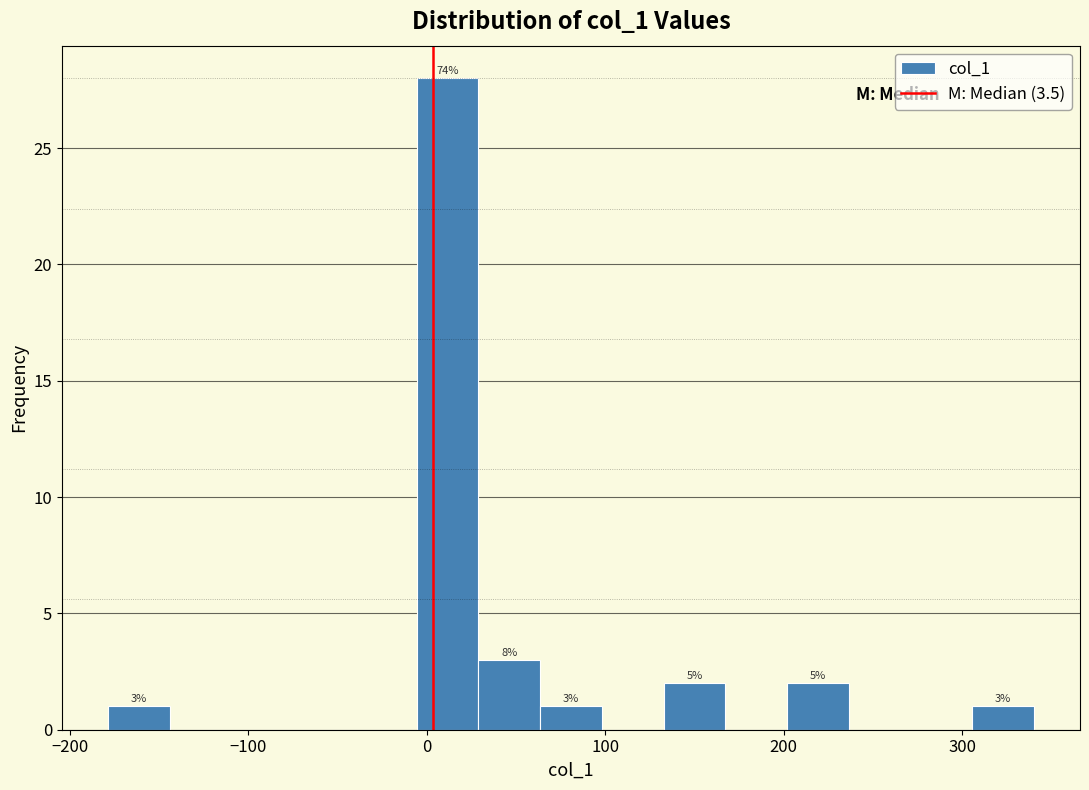

Read against the x-axis, roughly where is the centre of the tallest bar?

10